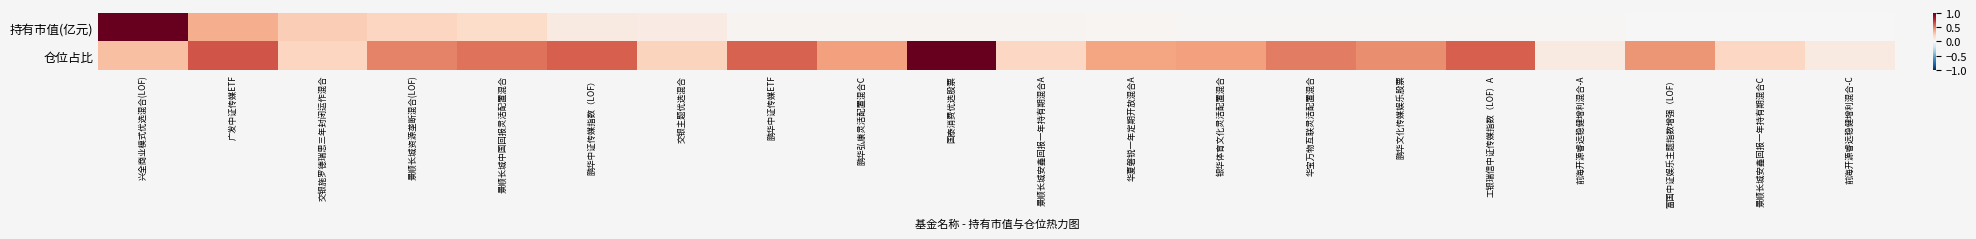

Which series has the largest range (max minus min)?

持有市值(亿元)